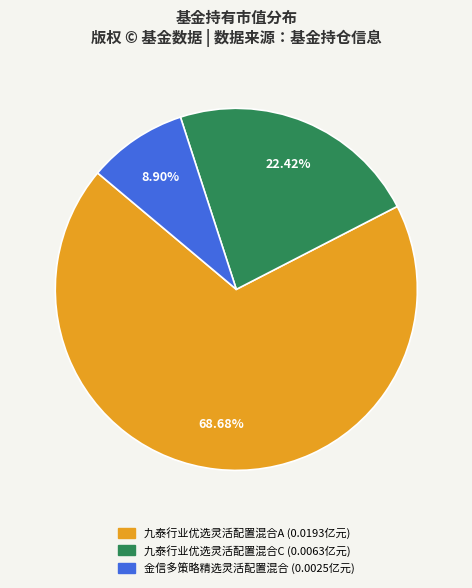

Rank the categories by value from lowest to highest.

金信多策略精选灵活配置混合, 九泰行业优选灵活配置混合C, 九泰行业优选灵活配置混合A